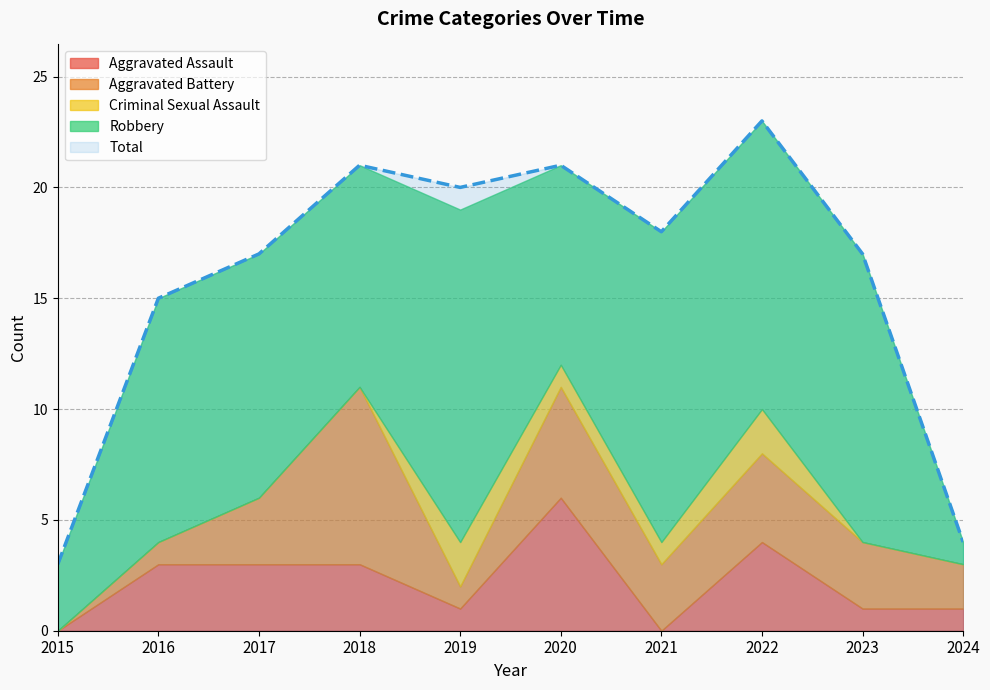

True or false: Total and Criminal Sexual Assault intersect in this chart.

False